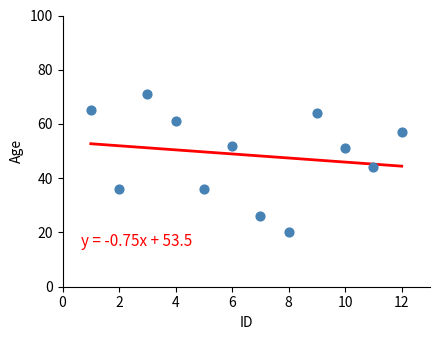

What Y value in the scatter plot is closest to 45?

44